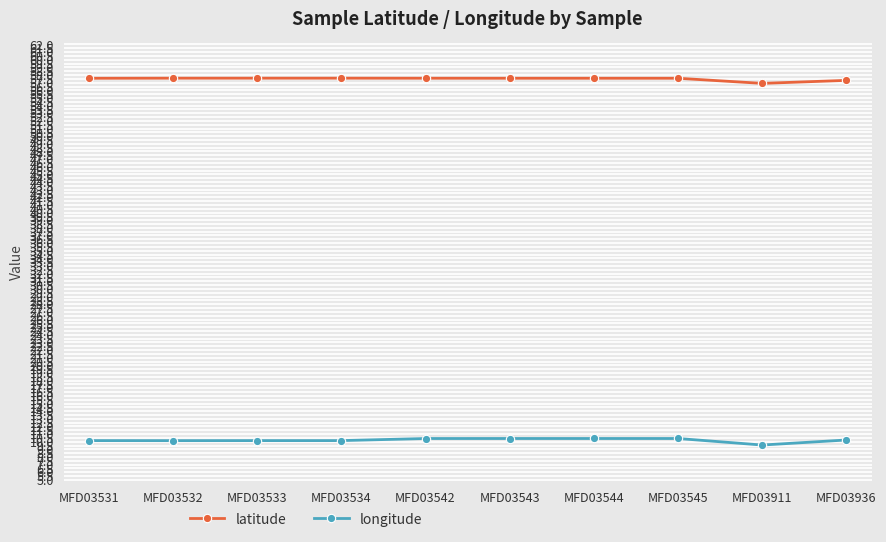

What is the value of the longitude point at the 5th from the left?

10.4